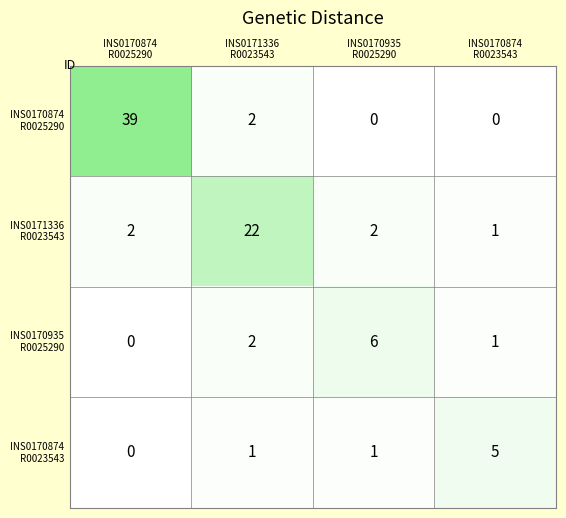

At how many categories does at least one series exceed 2?

4